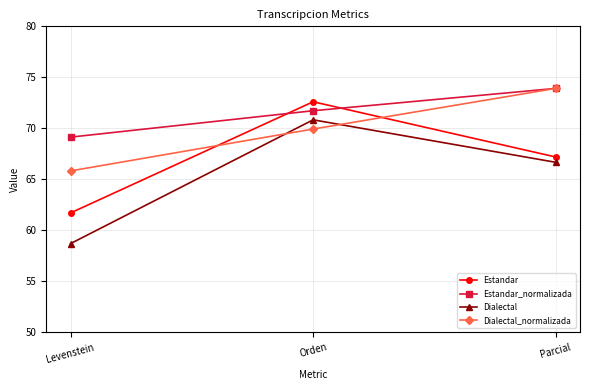

What is the maximum value for Estandar_normalizada?

73.9